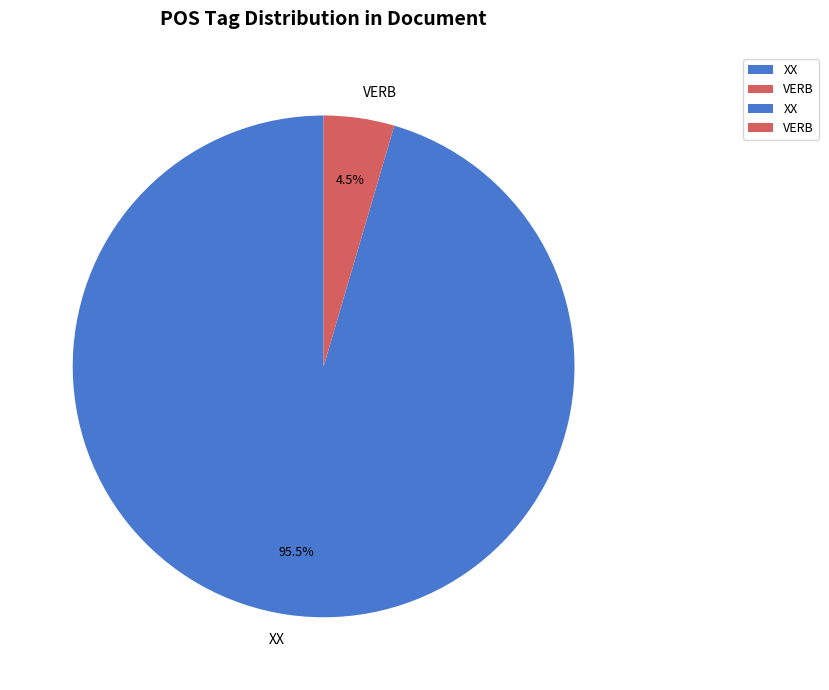

Which has a higher value, XX or VERB?

XX